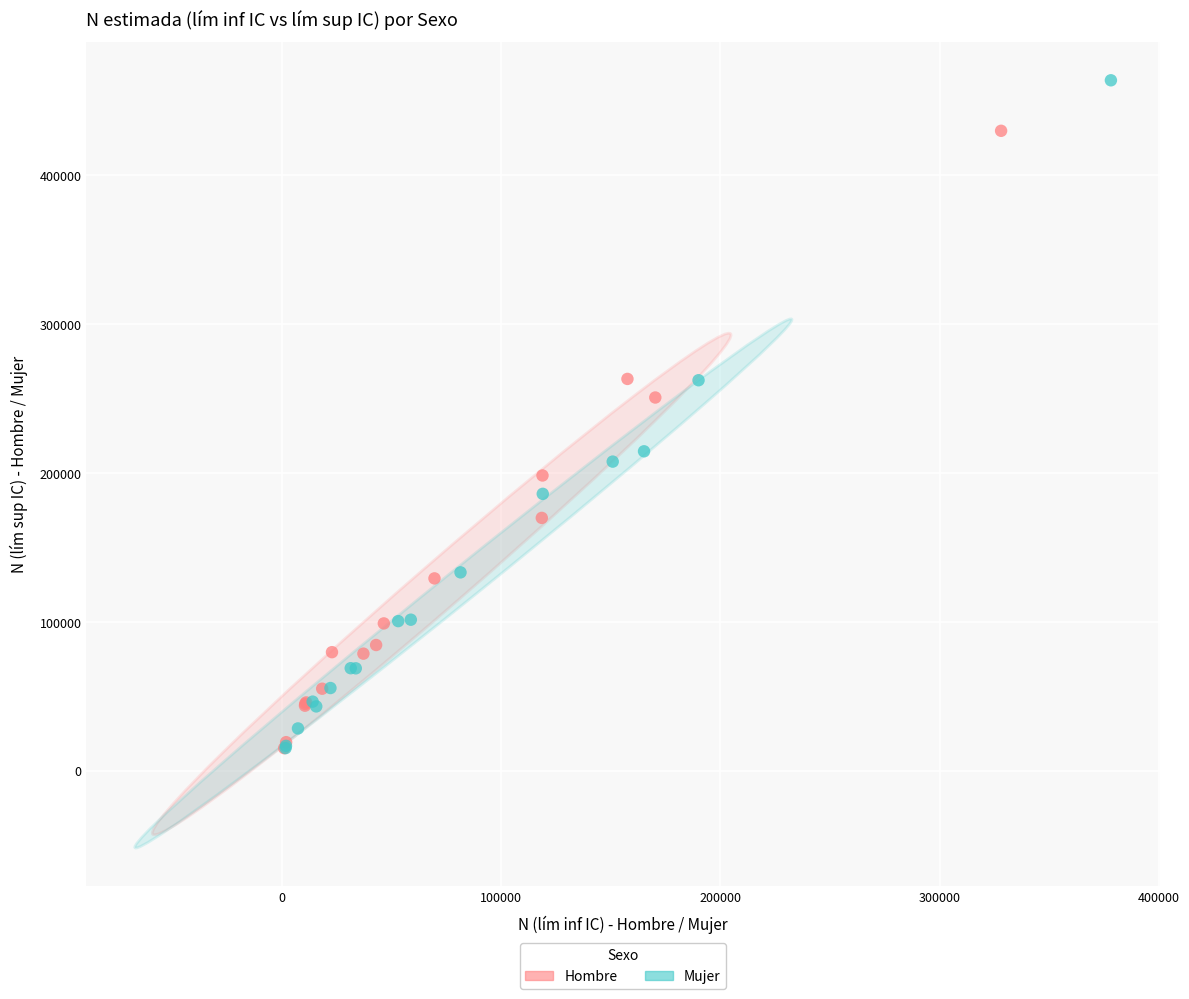

What are all the series names shown in the legend?

Hombre, Mujer